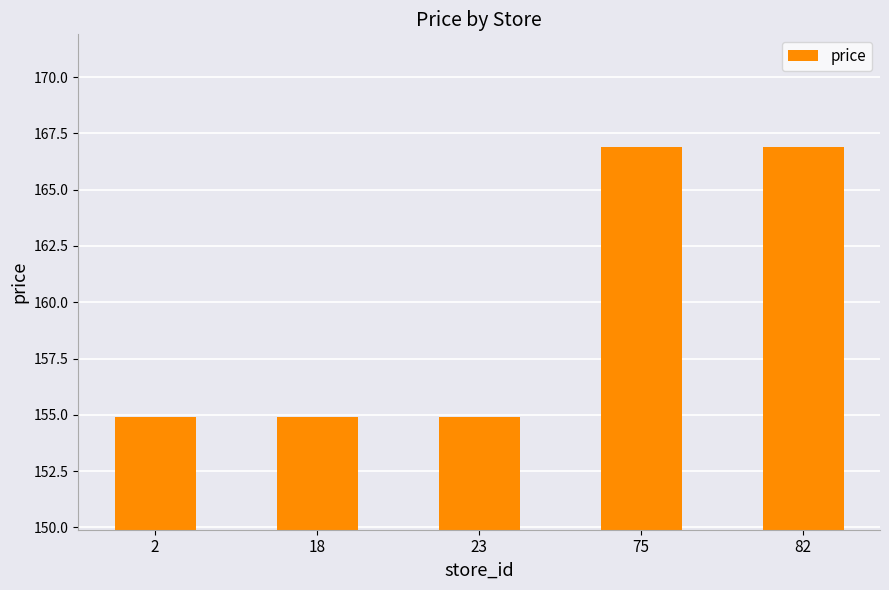

What is the difference between the maximum and minimum values?

12.0